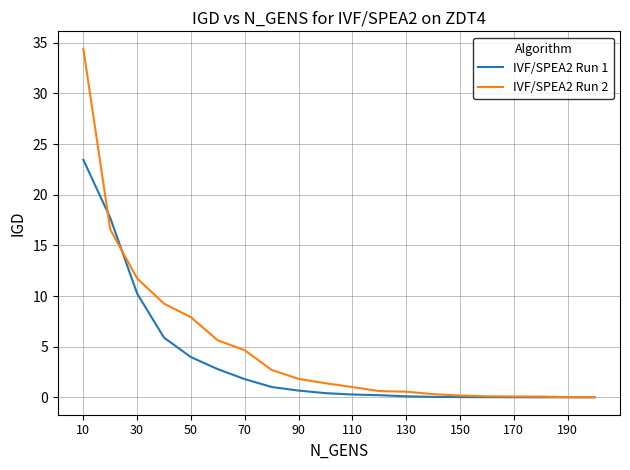

Which series has the largest range (max minus min)?

IVF/SPEA2 Run 2